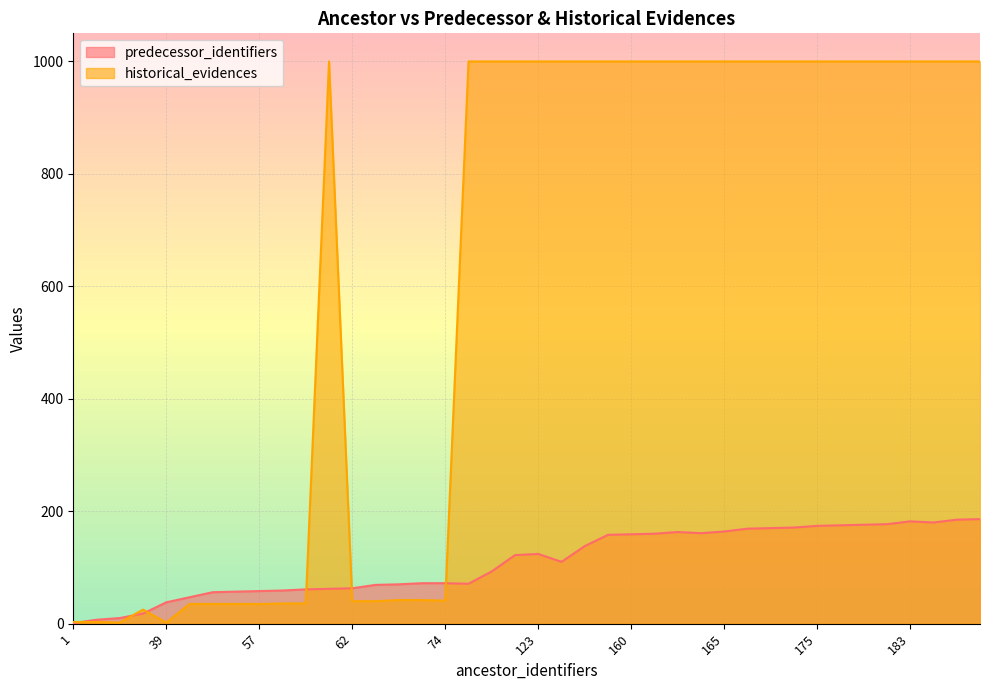

Which series ends up on top after the final intersection of historical_evidences and predecessor_identifiers?

historical_evidences